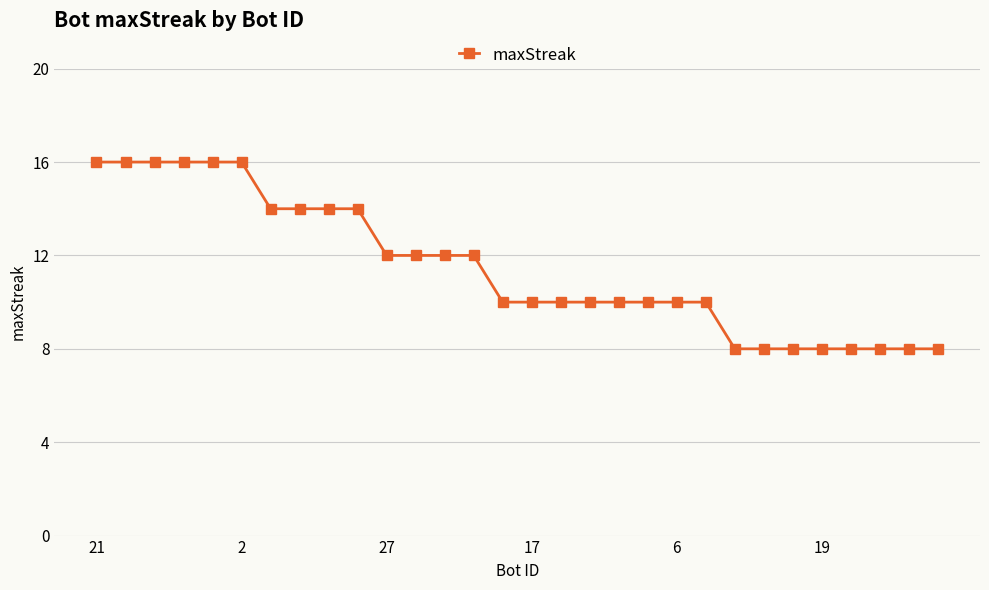

What is the maximum value shown in the chart?

16